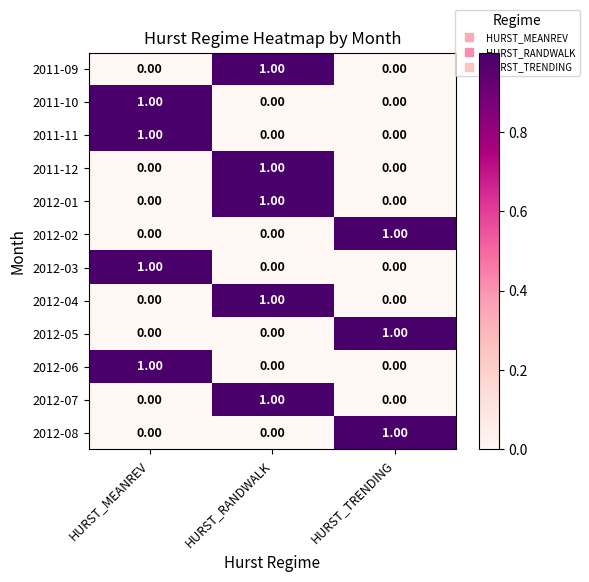

At which category is the sum across all series the highest?

HURST_RANDWALK